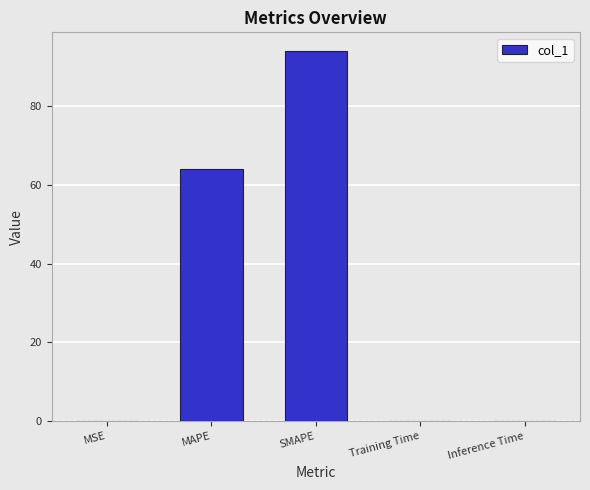

Which label corresponds to the largest value in the chart?

SMAPE